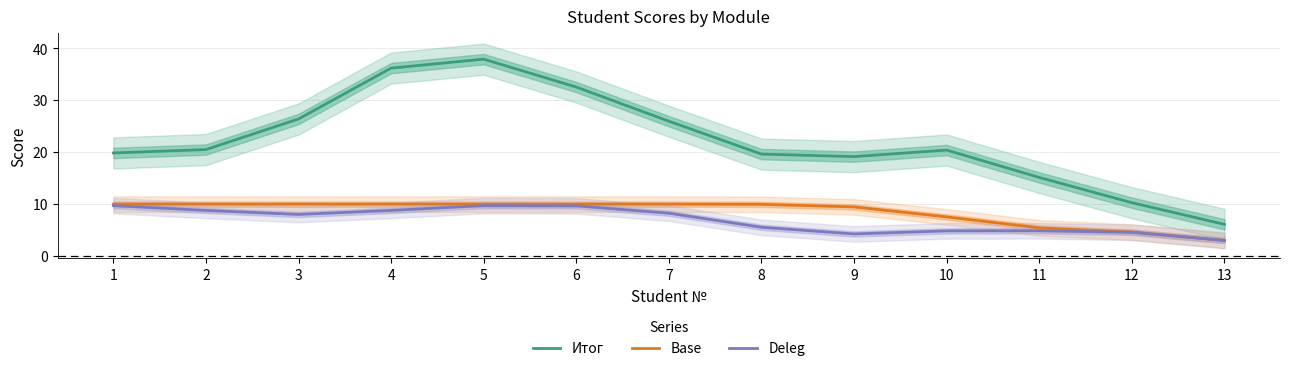

What is the lowest value of the Deleg series?

3.0